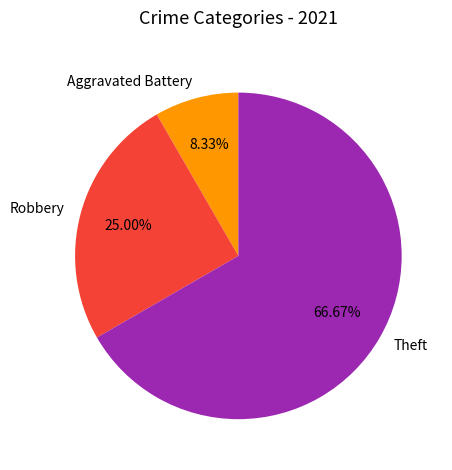

True or false: Robbery accounts for 25% of the total.

True